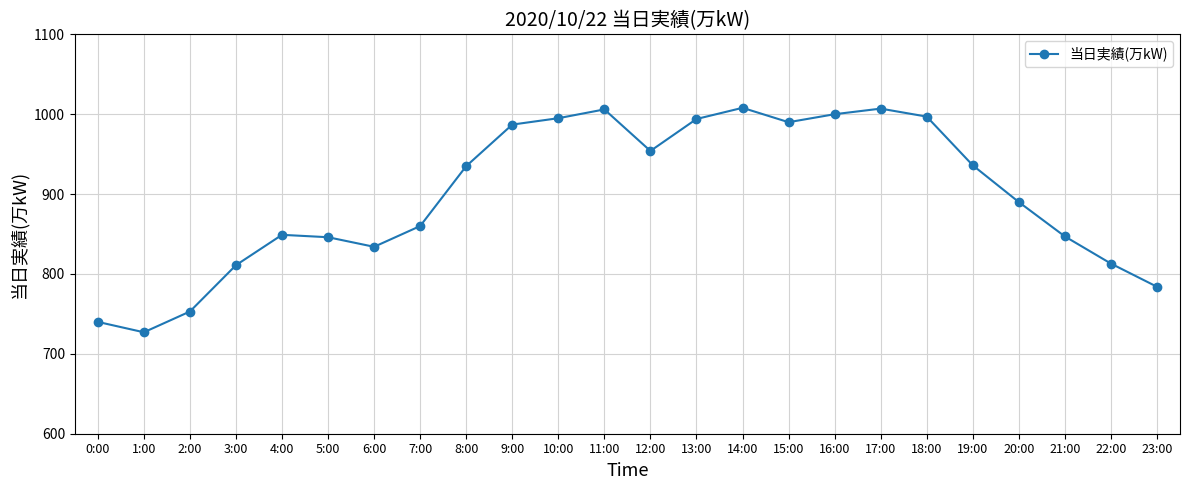

The value at 16:00 is 1000. True or false?

True